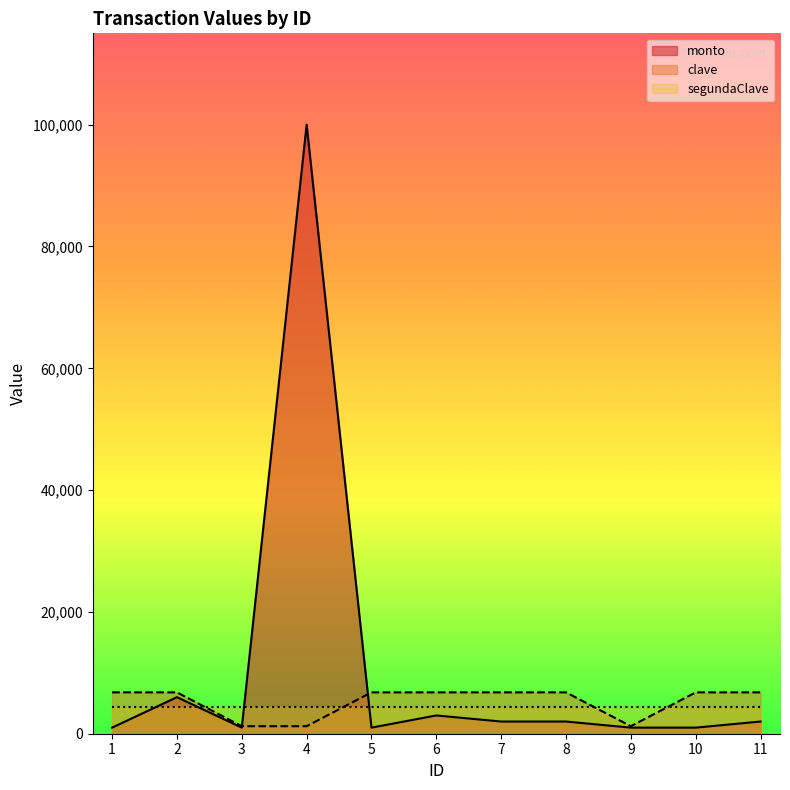

Count the clave values in the range 1234 to 6789.

11